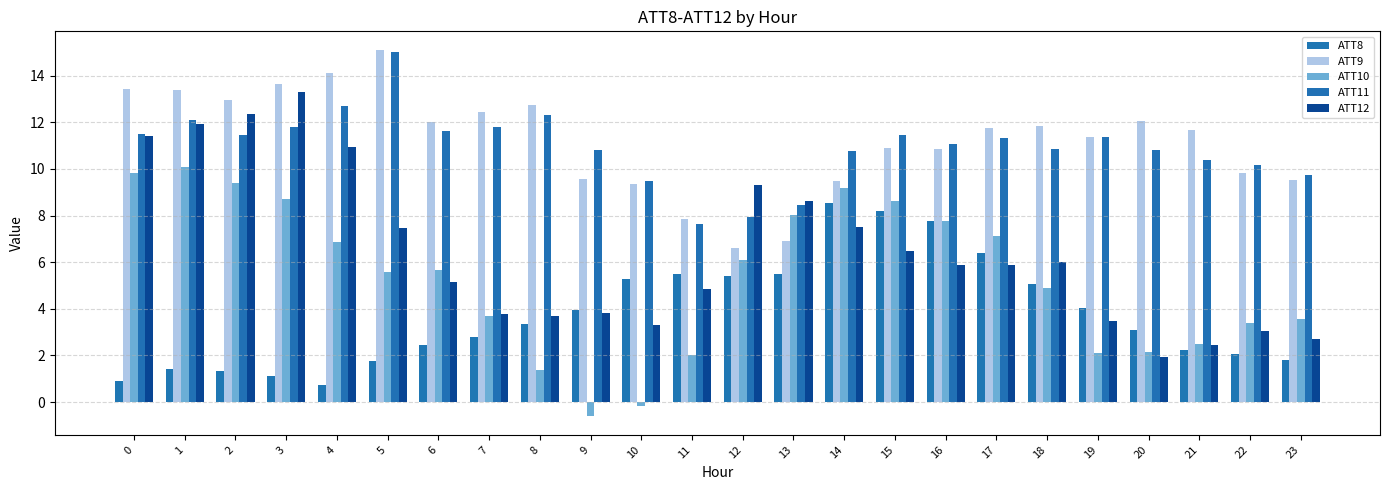

What is the highest value of the ATT8 series?

8.5